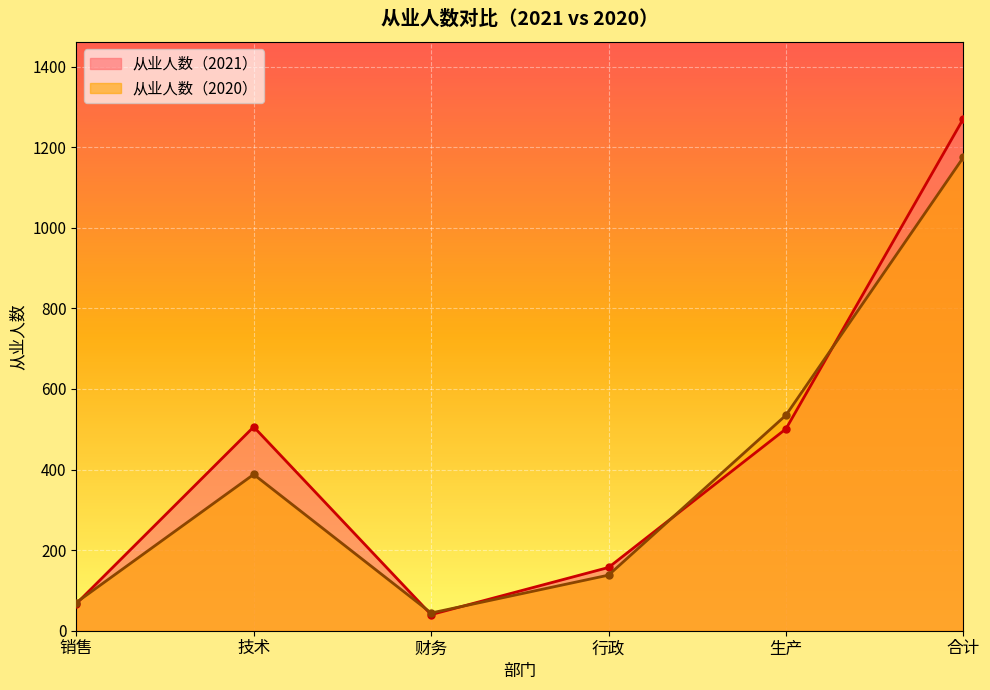

How many interior local valleys does the 从业人数（2020） series have?

1